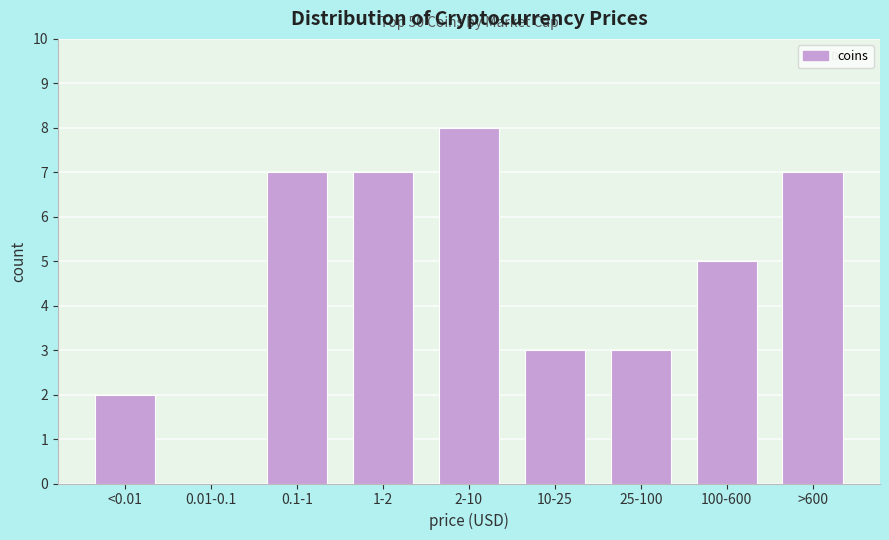

Reading right to left, what are all the values shown in this chart?

>600=7	100-600=5	25-100=3	10-25=3	2-10=8	1-2=7	0.1-1=7	0.01-0.1=0	<0.01=2